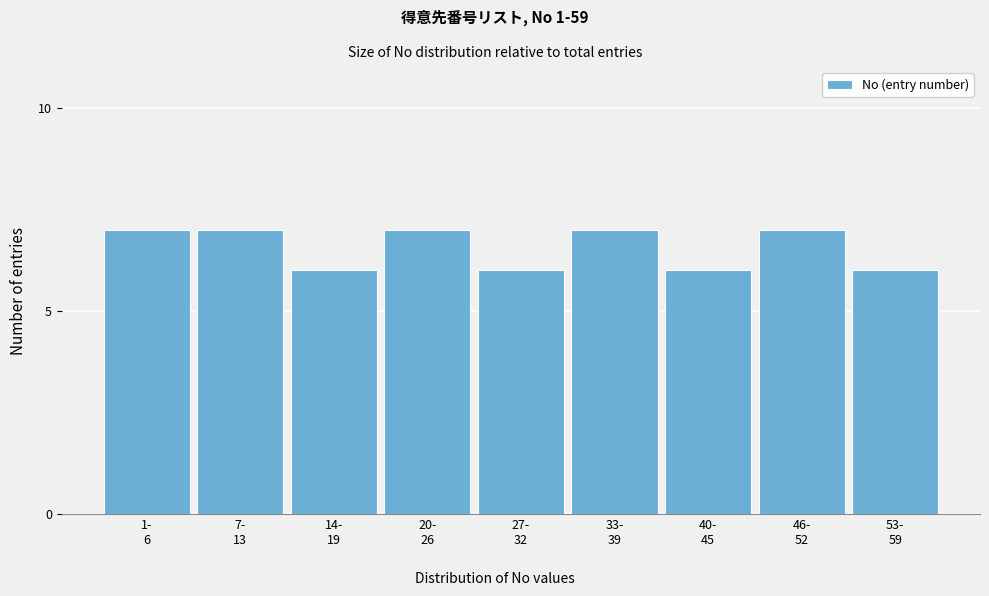

Reading left to right, what are all the values shown in this chart?

7	7	6	7	6	7	6	7	6